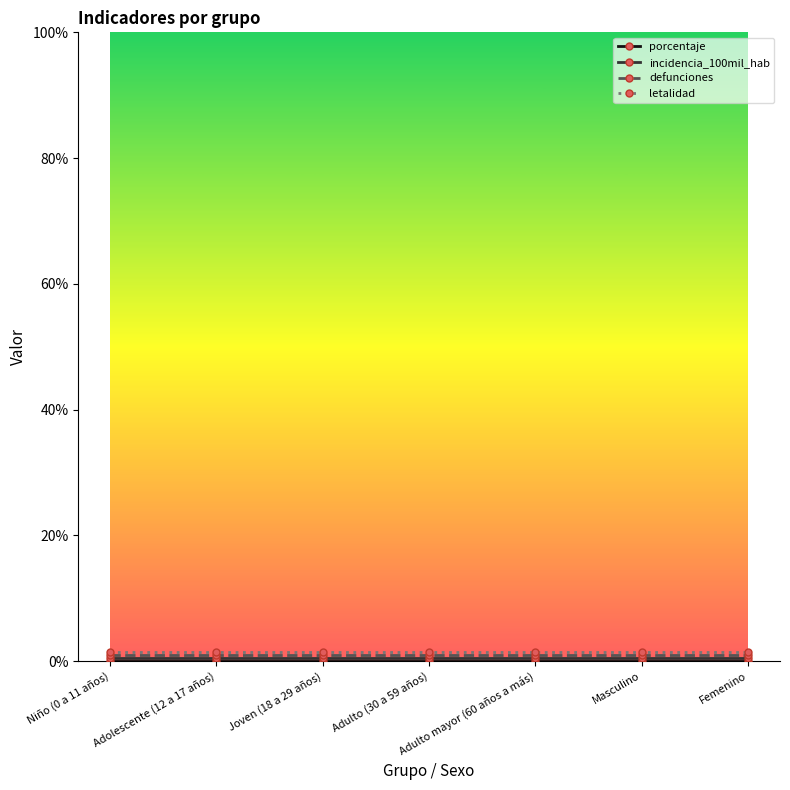

True or false: porcentaje has a value of 0.0 at Adulto (30 a 59 años).

True